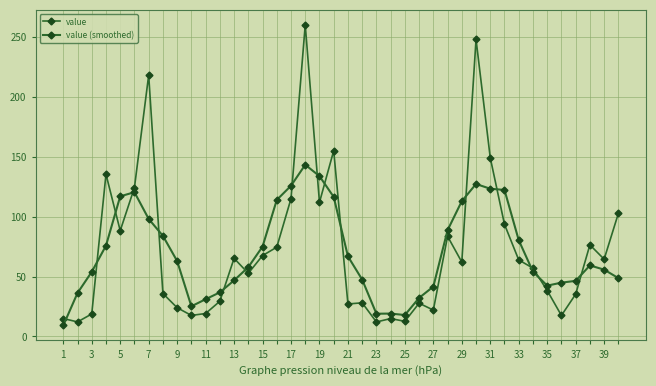

True or false: value (smoothed) has more than 2 interior local peaks.

True